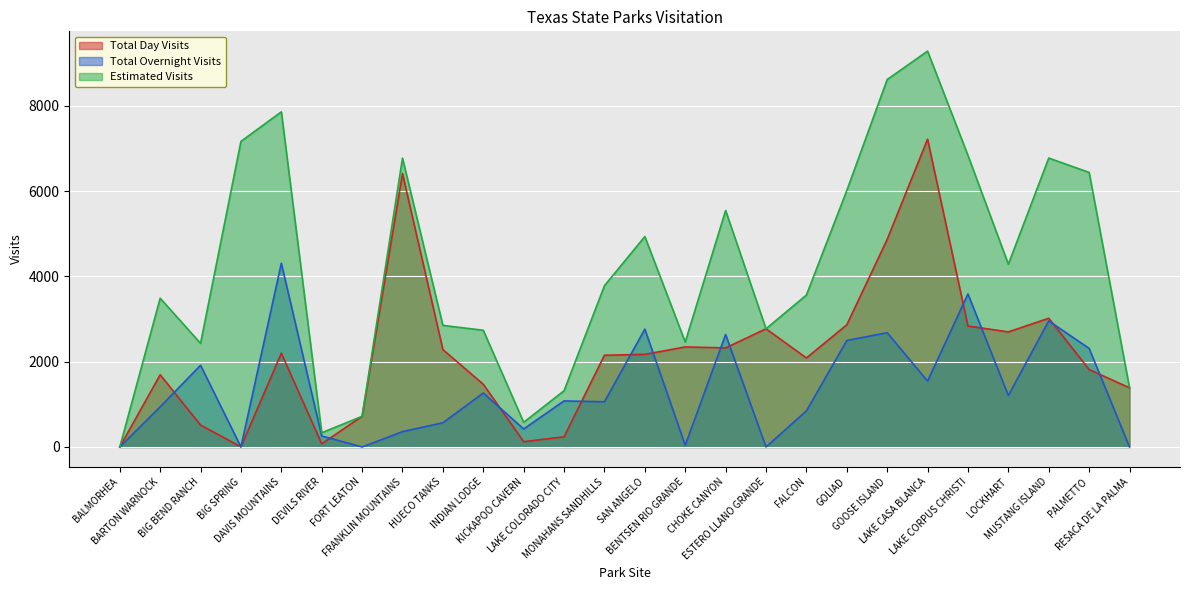

What is the label of the 17th point from the right?

INDIAN LODGE